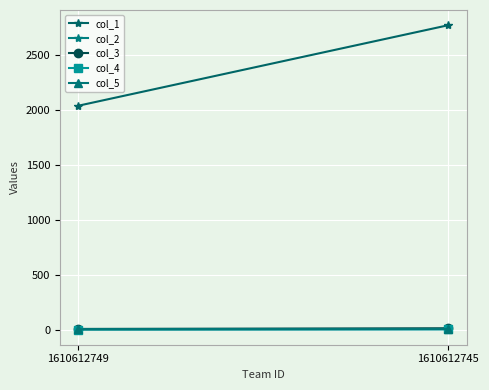

Between 1610612749 and 1610612745, which series saw the biggest shift?

col_1